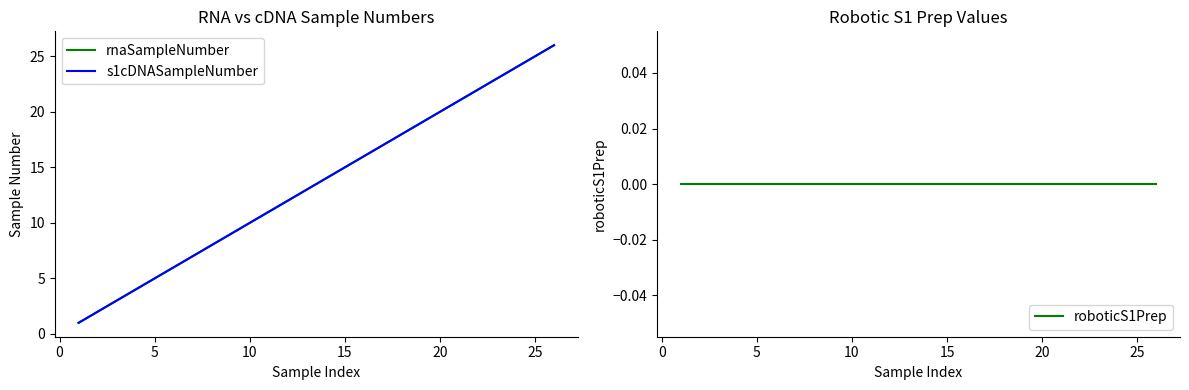

What are all the series names shown in the legend?

rnaSampleNumber, s1cDNASampleNumber, roboticS1Prep